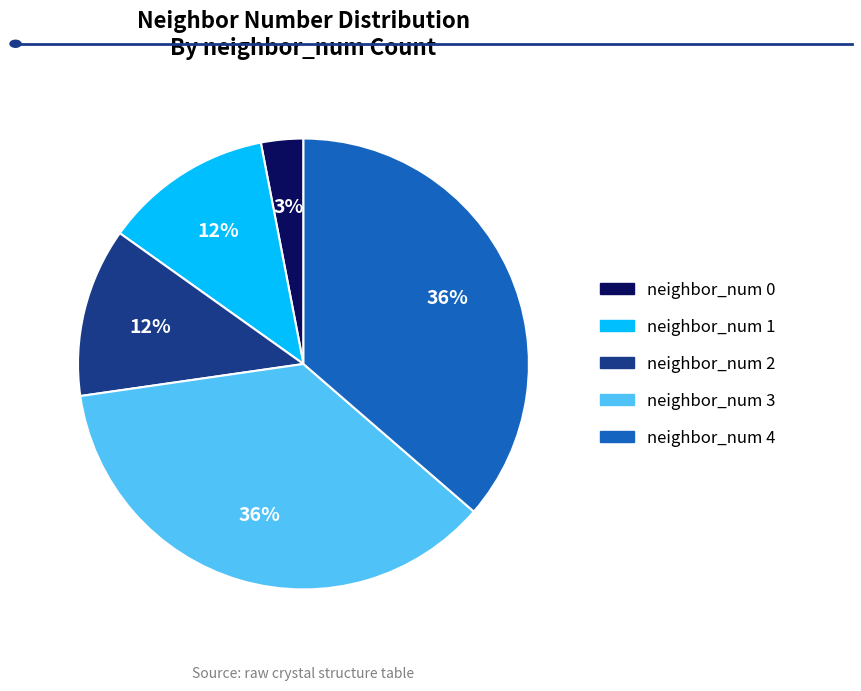

Is there a majority slice in this chart?

No